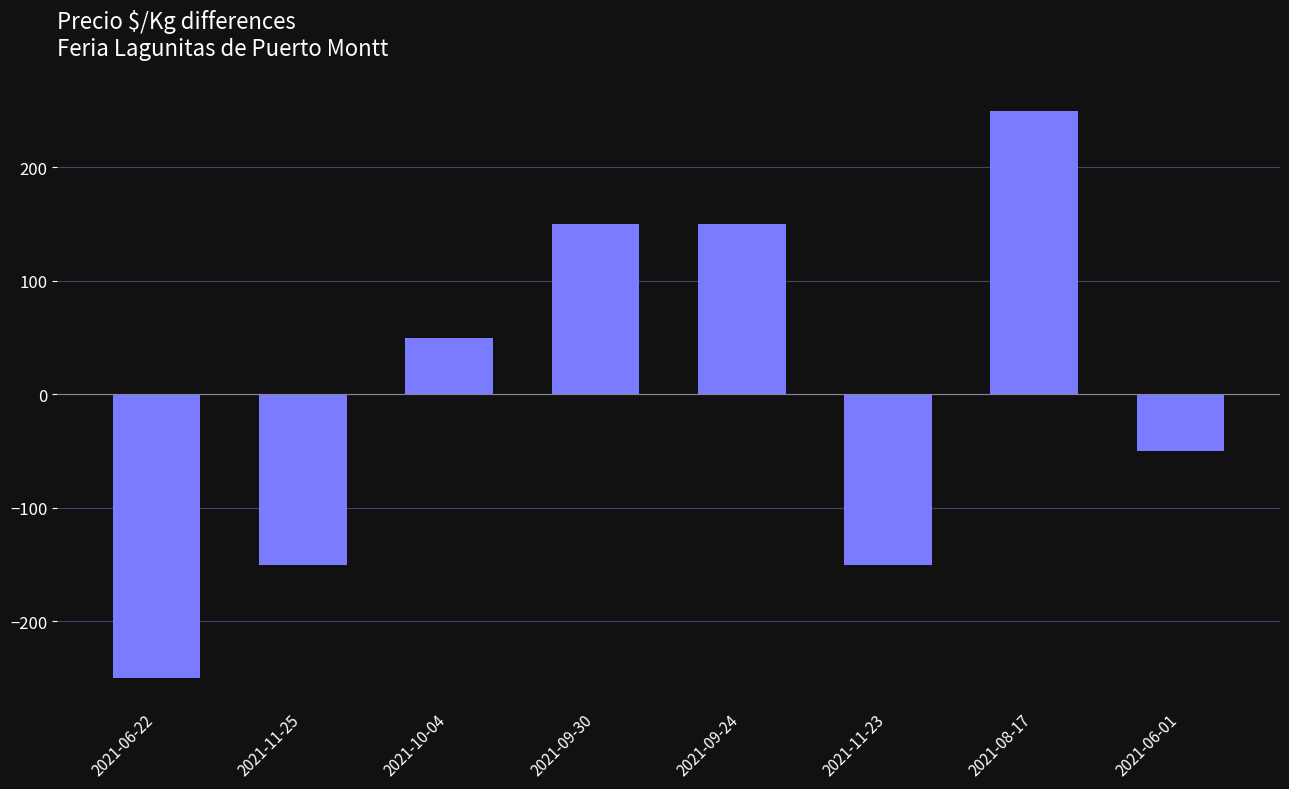

Between 2021-09-30 and 2021-11-25, which is larger?

2021-09-30